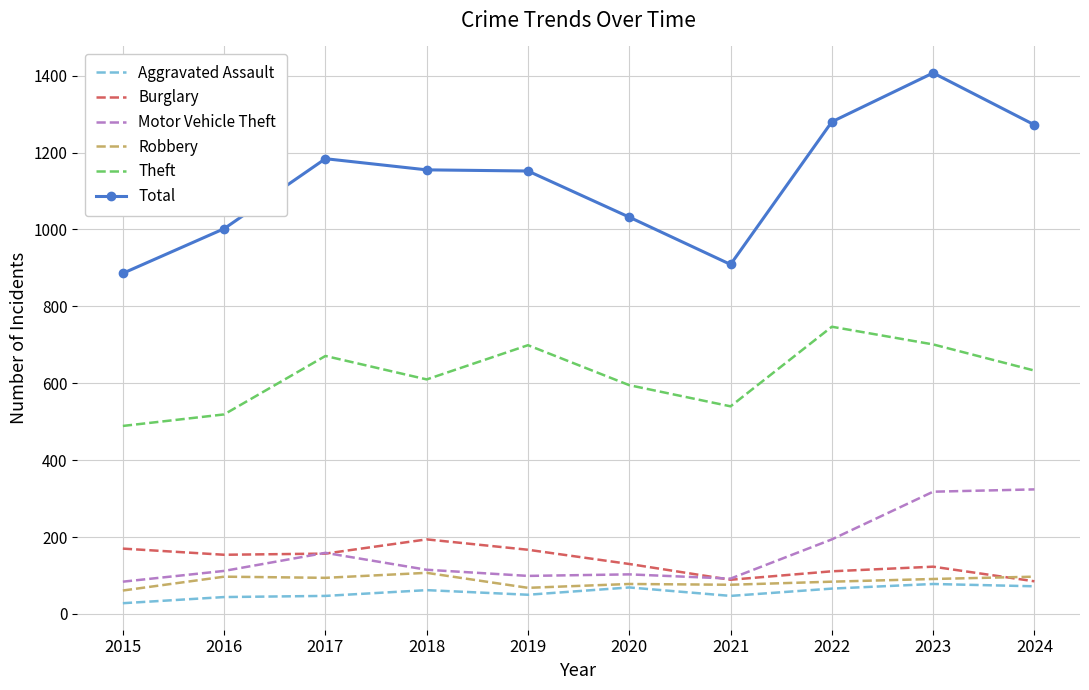

How many distinct data groups are displayed?

6